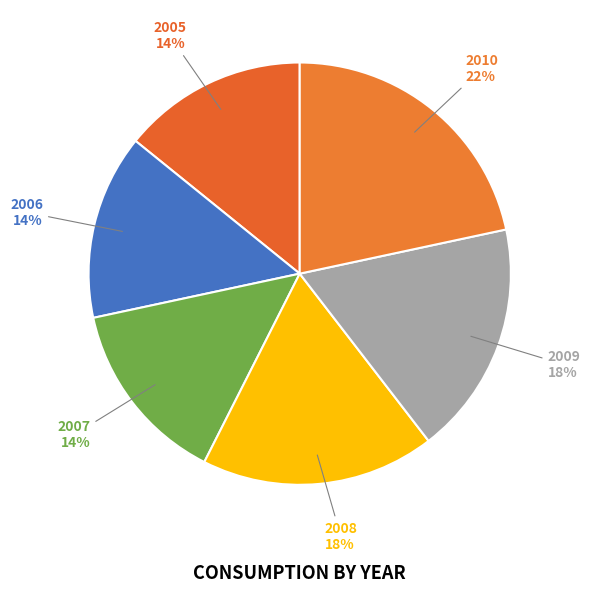

Which slice is the largest?

2010